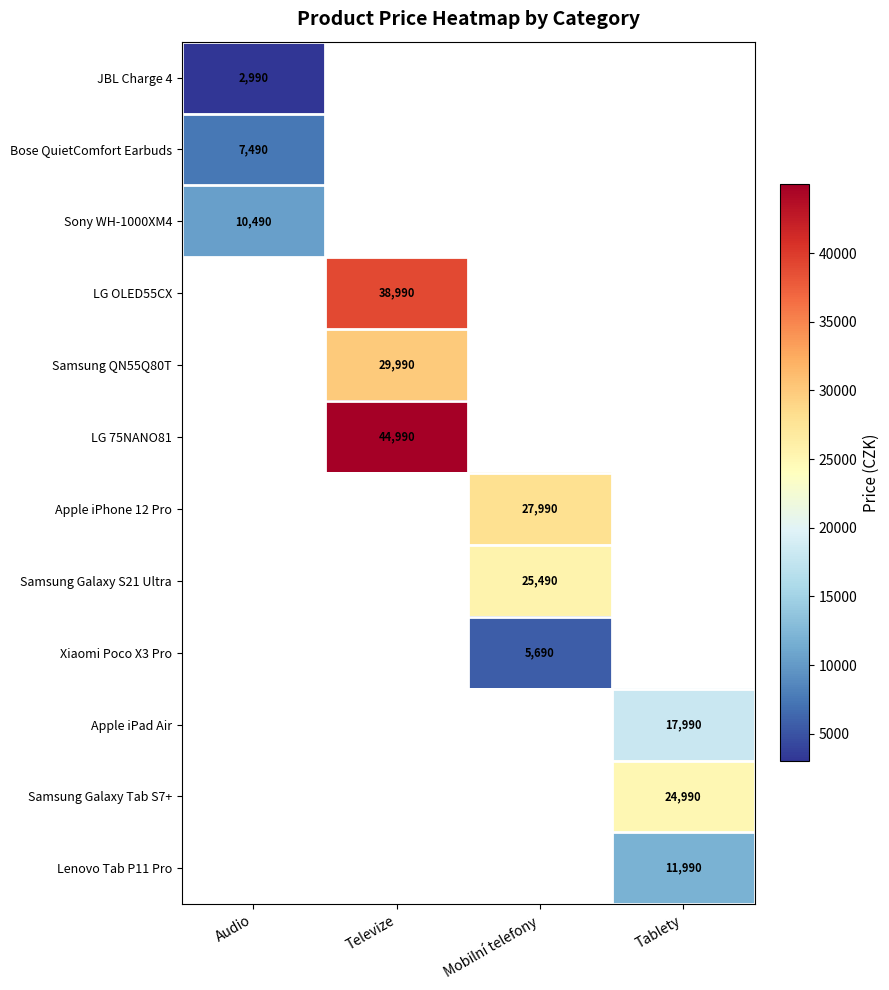

The LG 75NANO81 series shows 44990 at Televize. True or false?

True